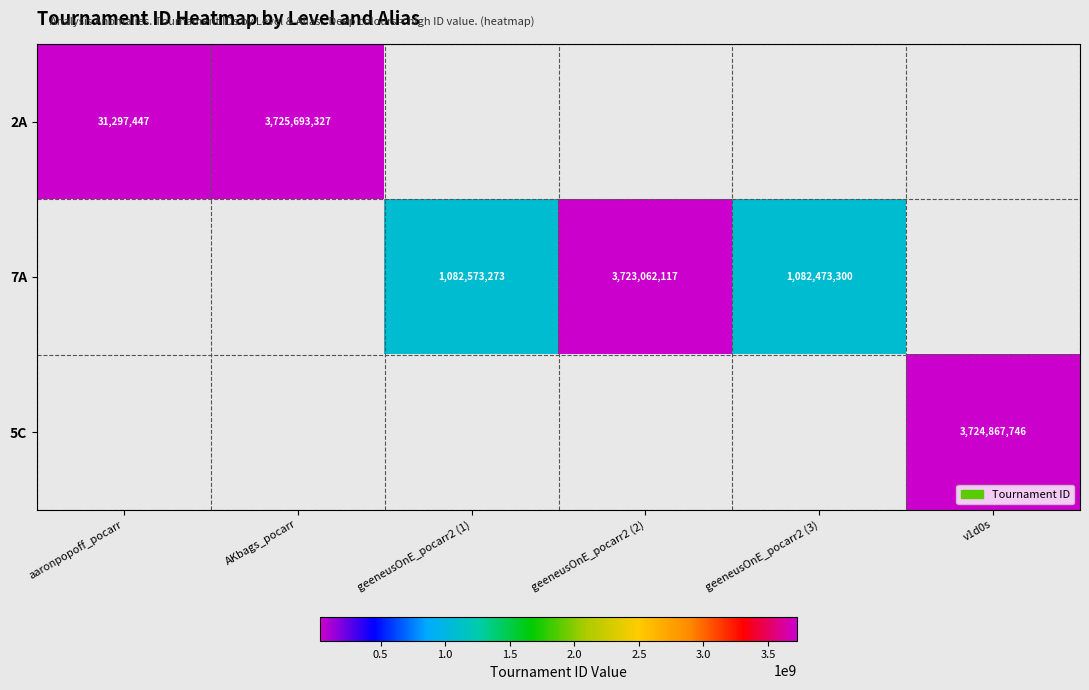

How many data points does each series have?

6